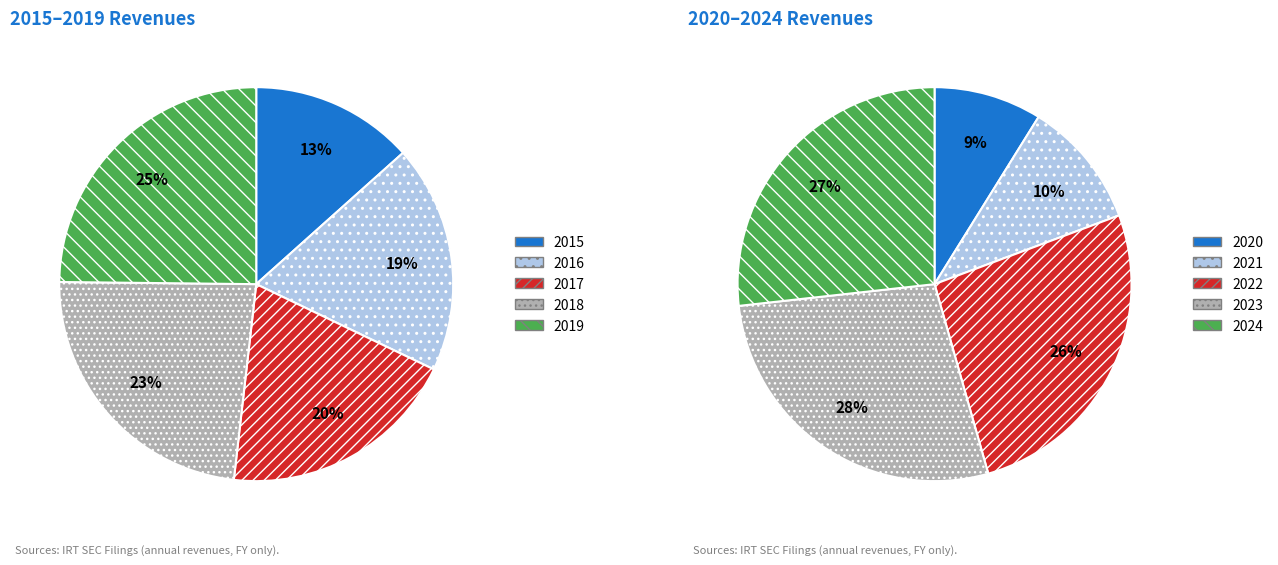

Which category has the smallest portion of the pie?

2015